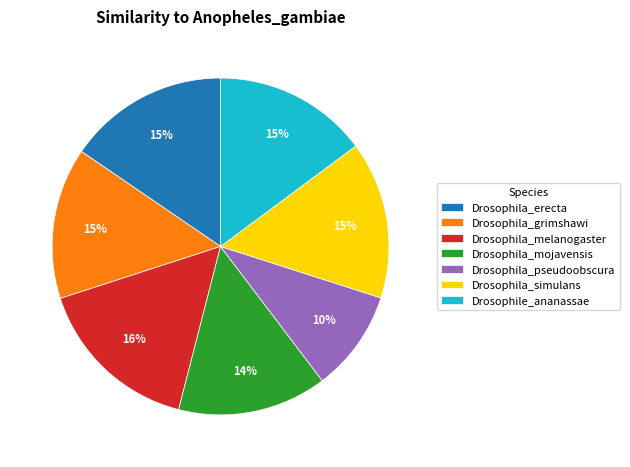

Does Drosophile_ananassae account for over 50% of the chart?

No